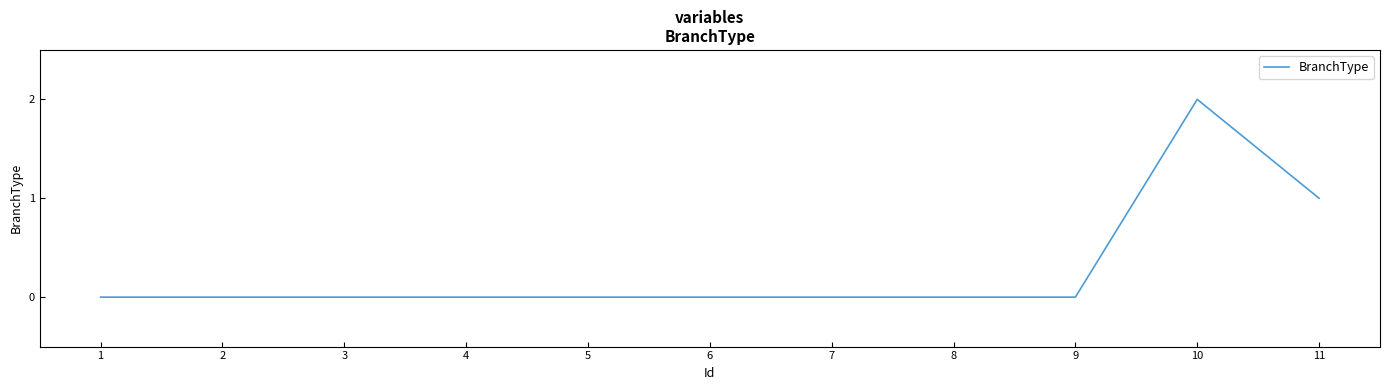

The chart shows a value of 2 at 10. True or false?

True